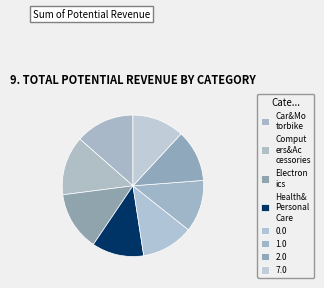

How many segments does this pie chart have?

8